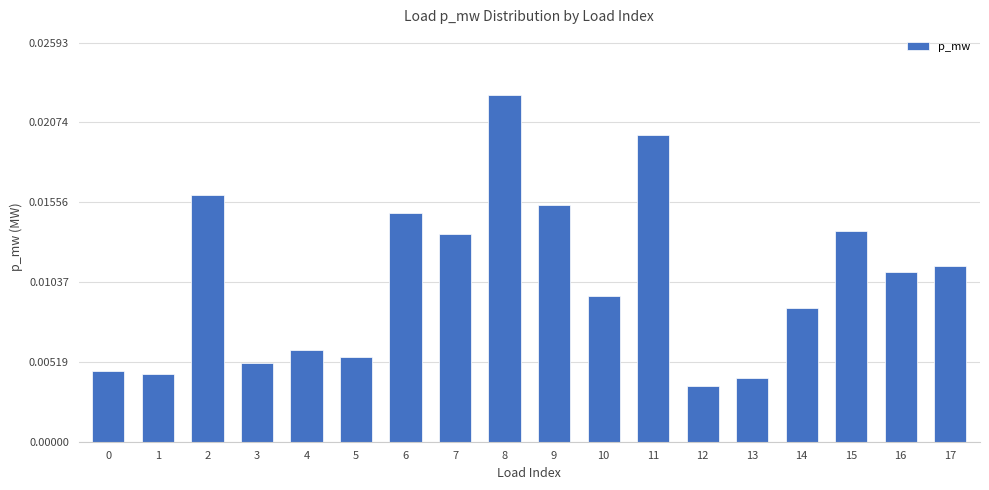

How many categories are shown in the chart?

18